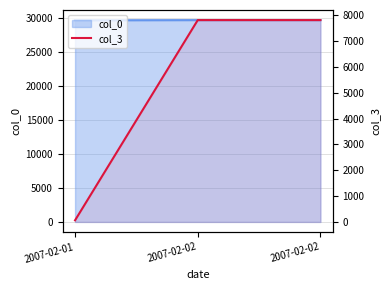

At which category does the chart reach its peak across all series?

2007-02-02